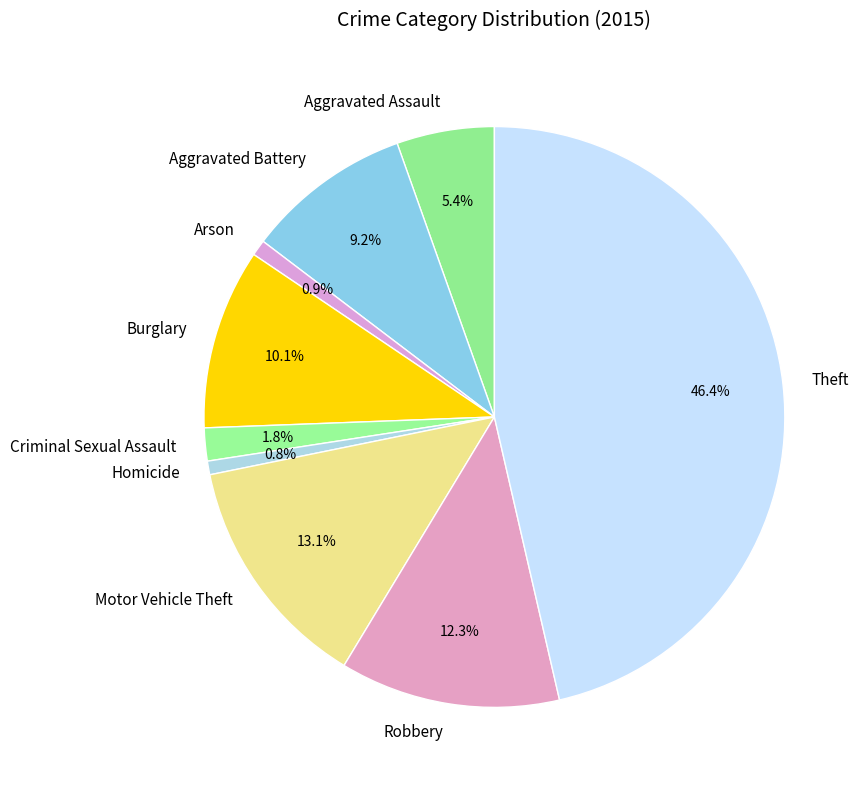

How many segments does this pie chart have?

9